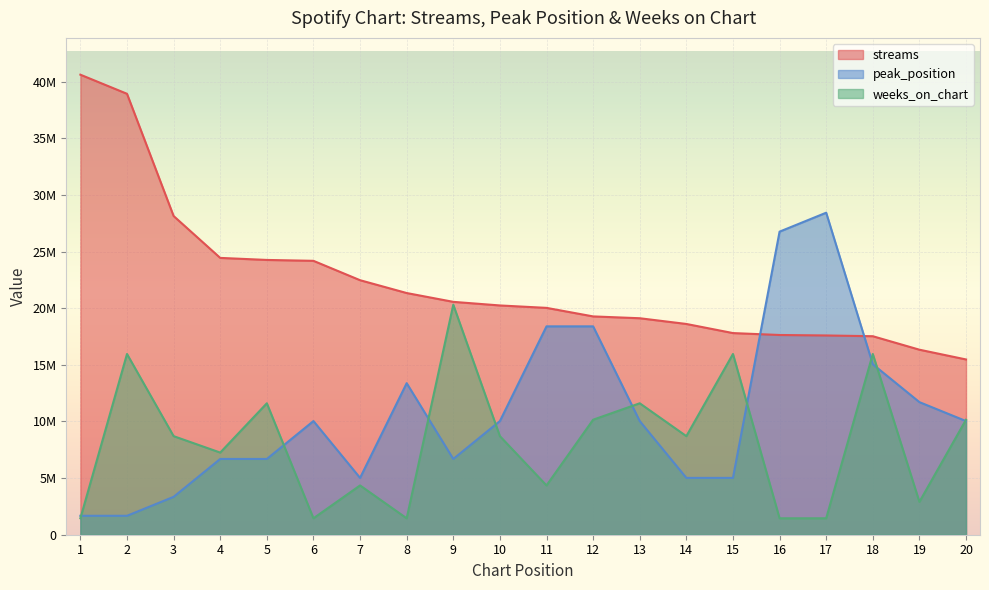

At which category is the sum across all series the highest?

2